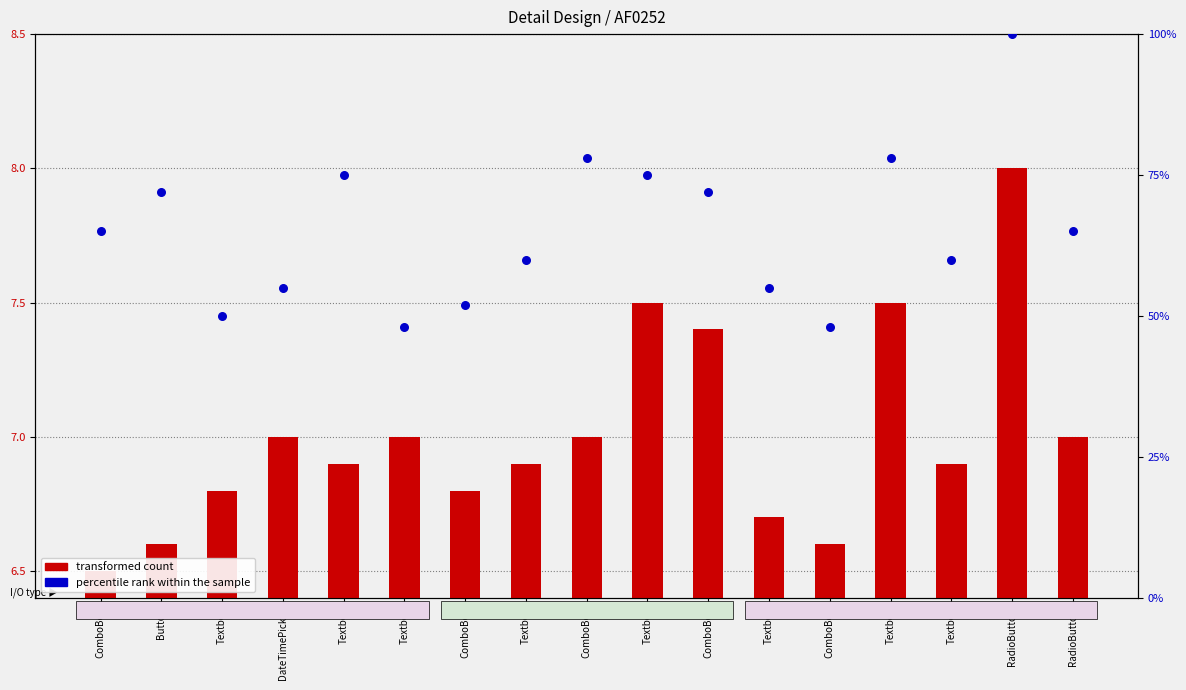

Which series contains the highest Y value?

percentile rank within the sample